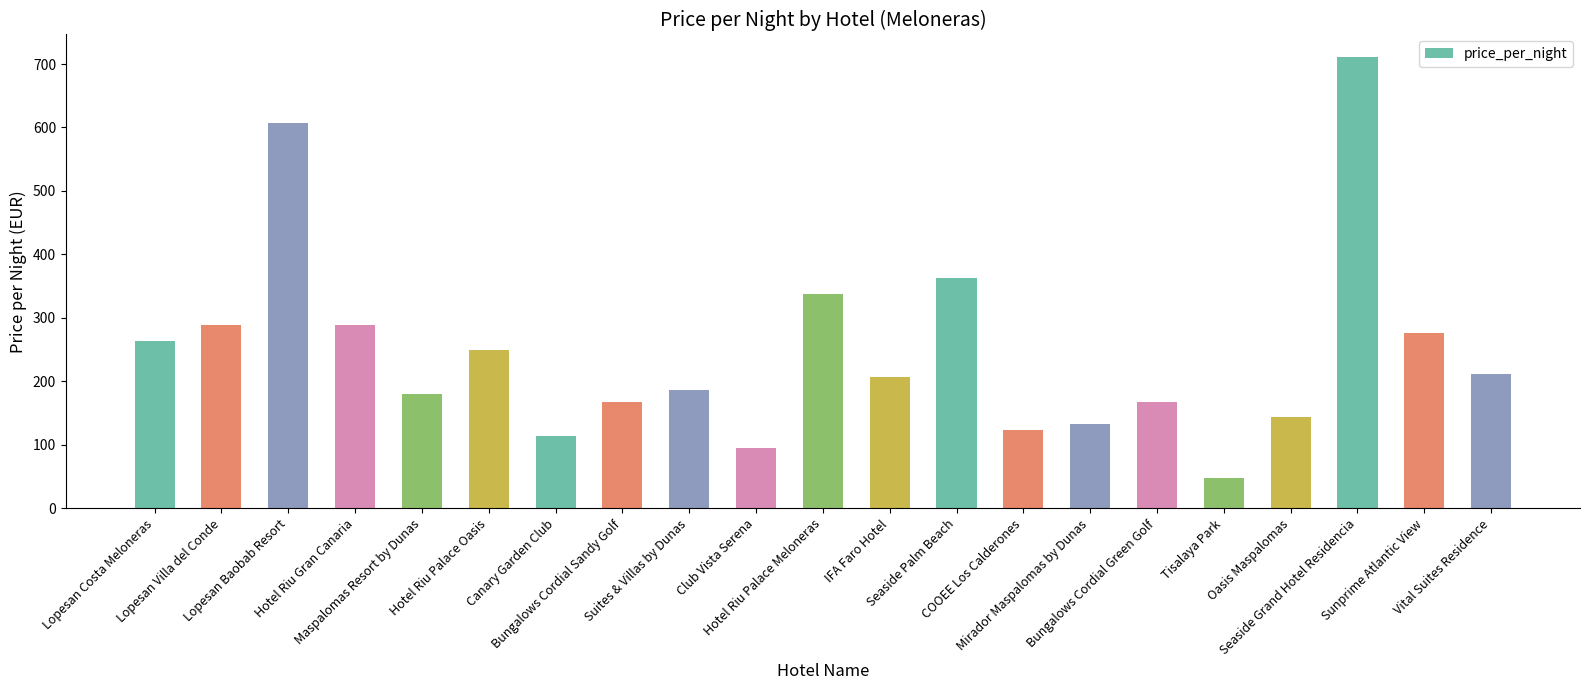

What is the value of the 18th bar from the left?

144